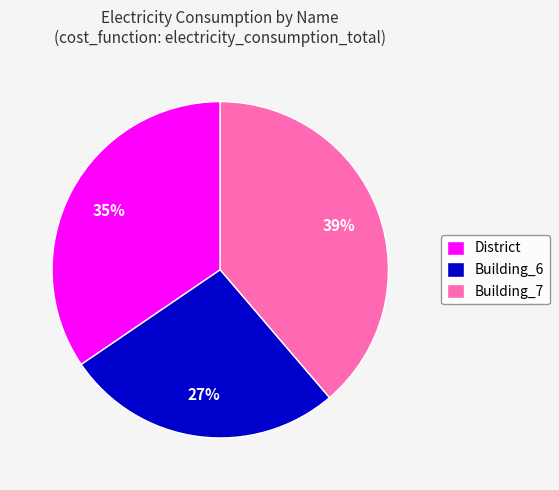

Combined, do Building_7 and District account for over 50%?

Yes